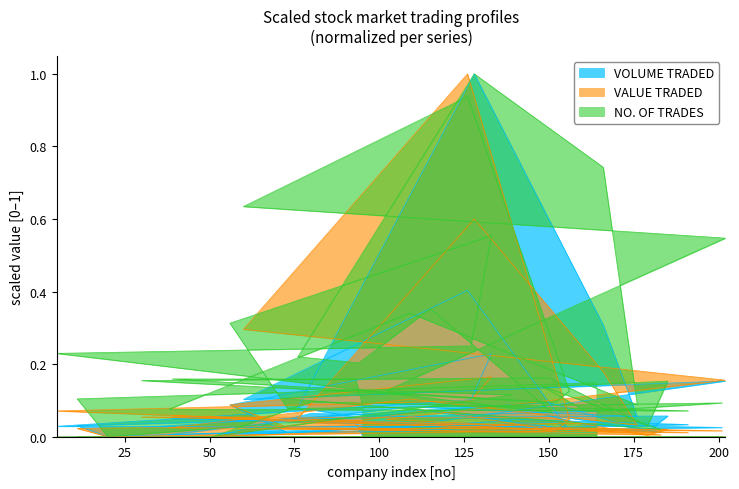

What is the spread (max minus min) of values at 150?

0.1